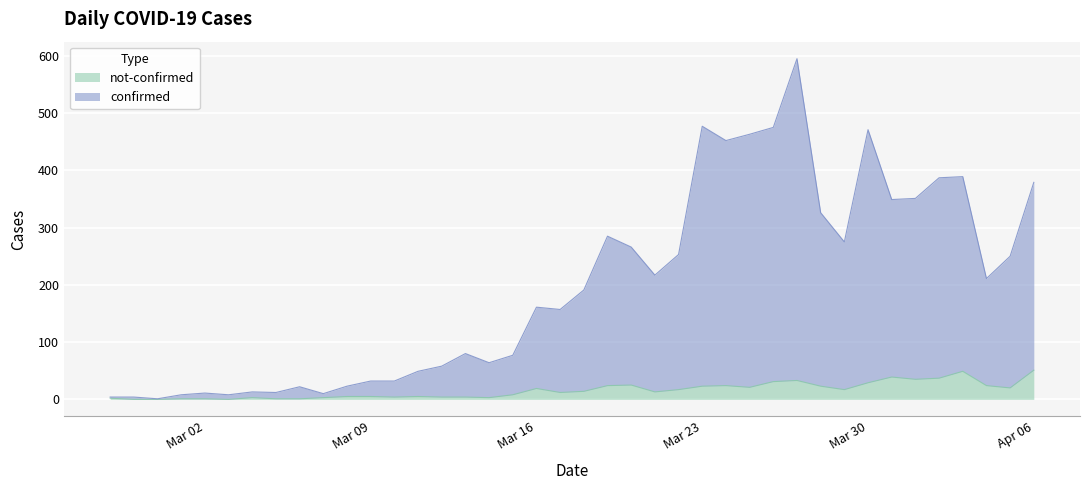

How many distinct data groups are displayed?

2